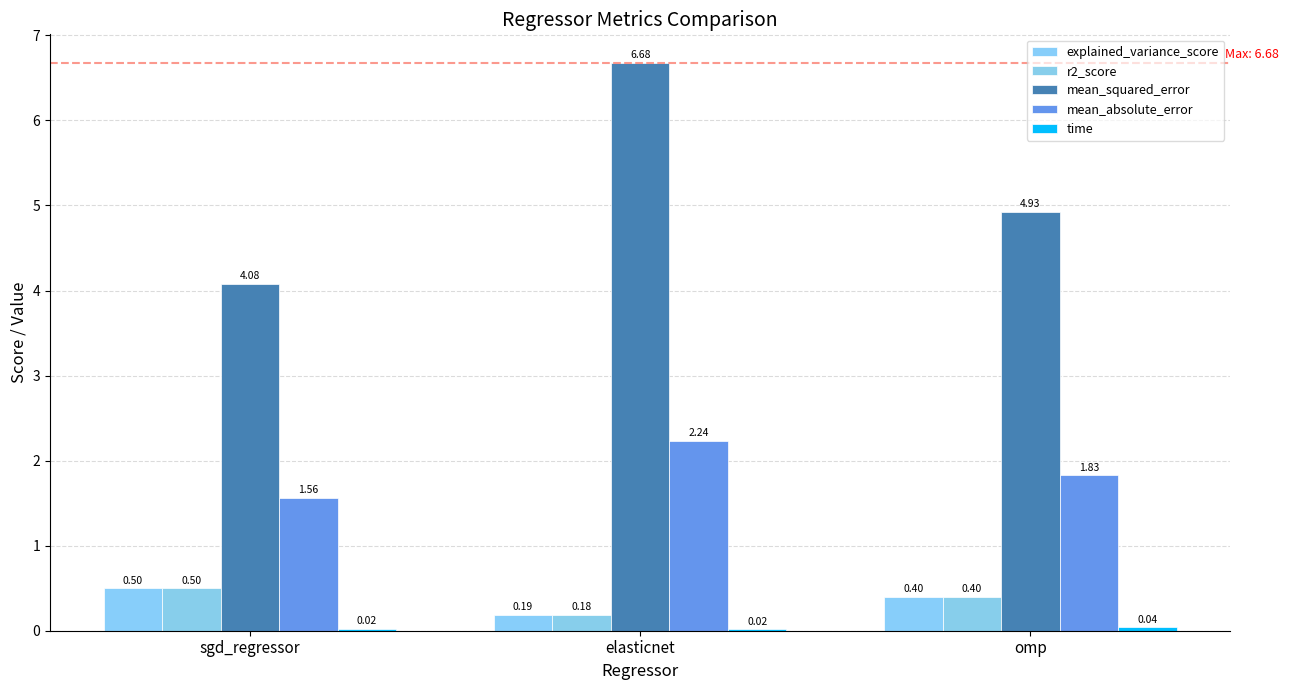

How many groups of bars are there?

3